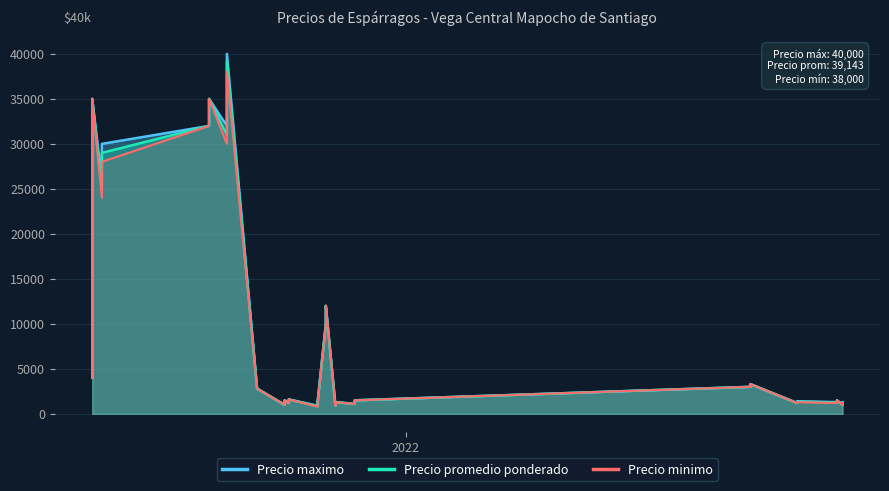

True or false: Precio maximo and Precio promedio ponderado intersect in this chart.

False